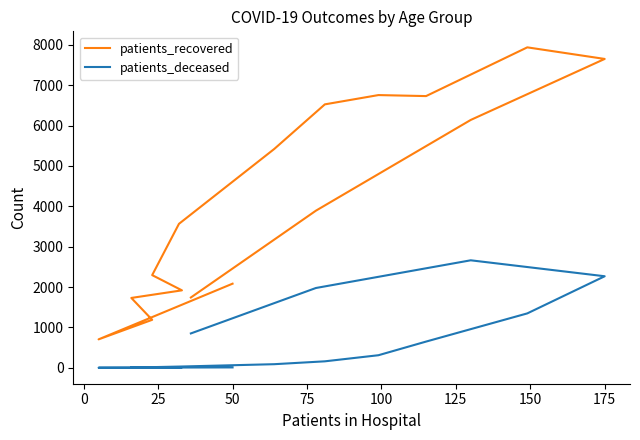

How many lines are shown in the chart?

2